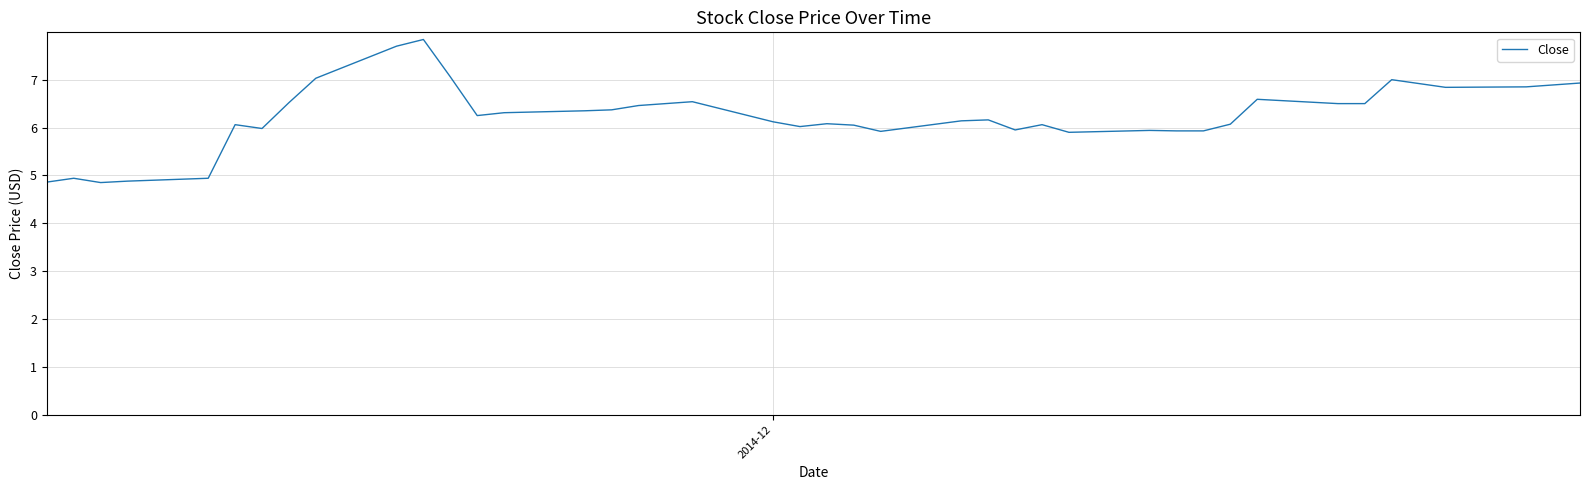

What is the greatest value displayed?

7.8